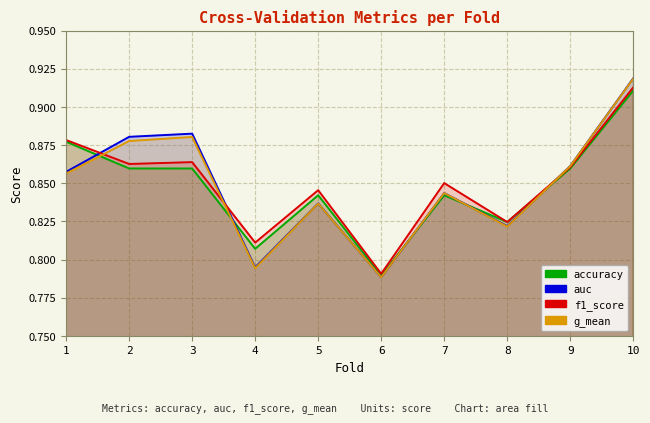

The value of g_mean at 1 is 0.2. True or false?

False